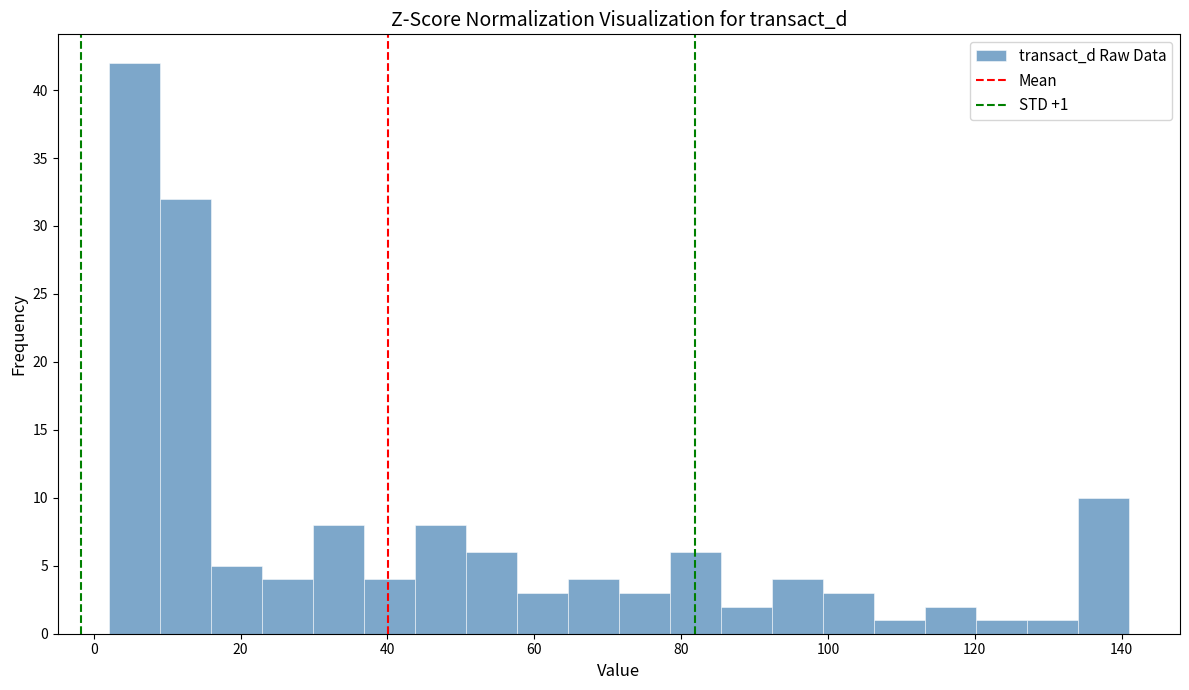

Around what value on the x-axis is the tallest bar? Give the approximate position of its centre, as read against the axis.

6